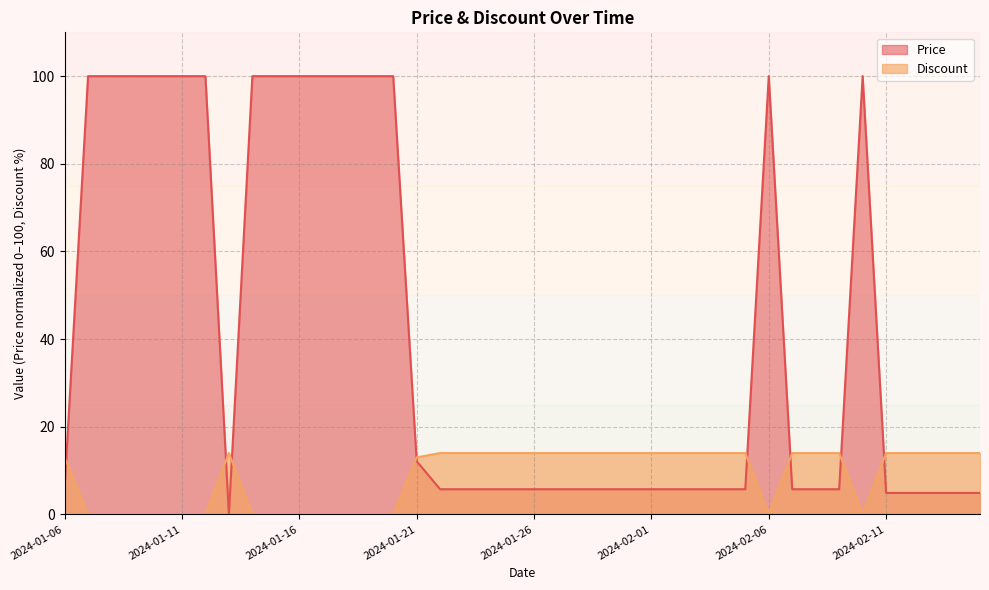

Which category has the lowest value in the Price series?

2024-01-13